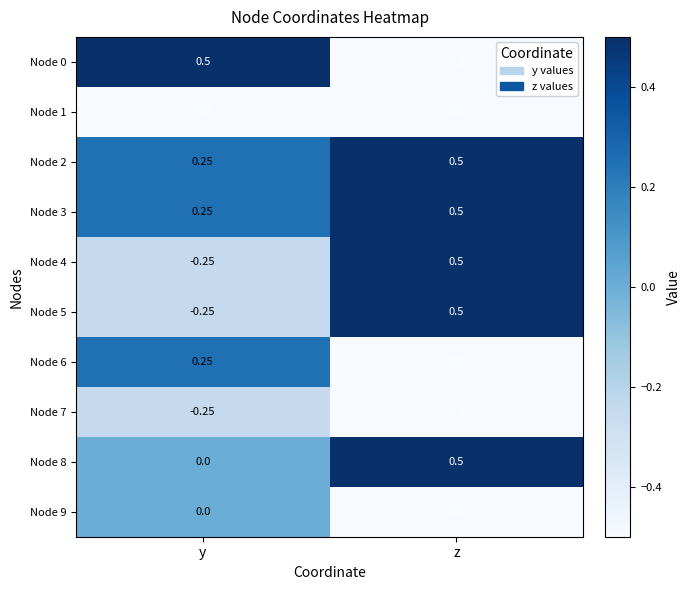

Which series has the widest spread of values?

Node 0